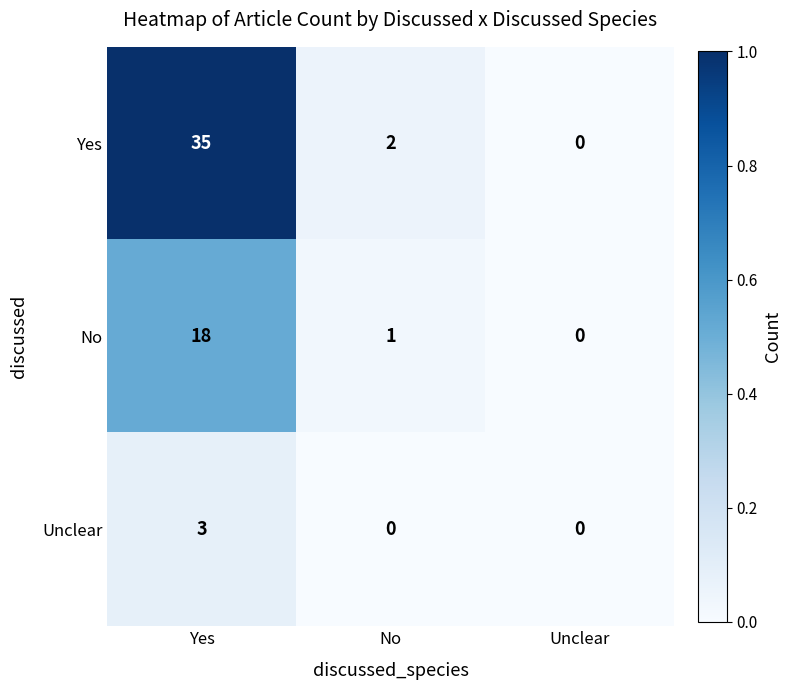

At which label does No first exceed 1?

Yes